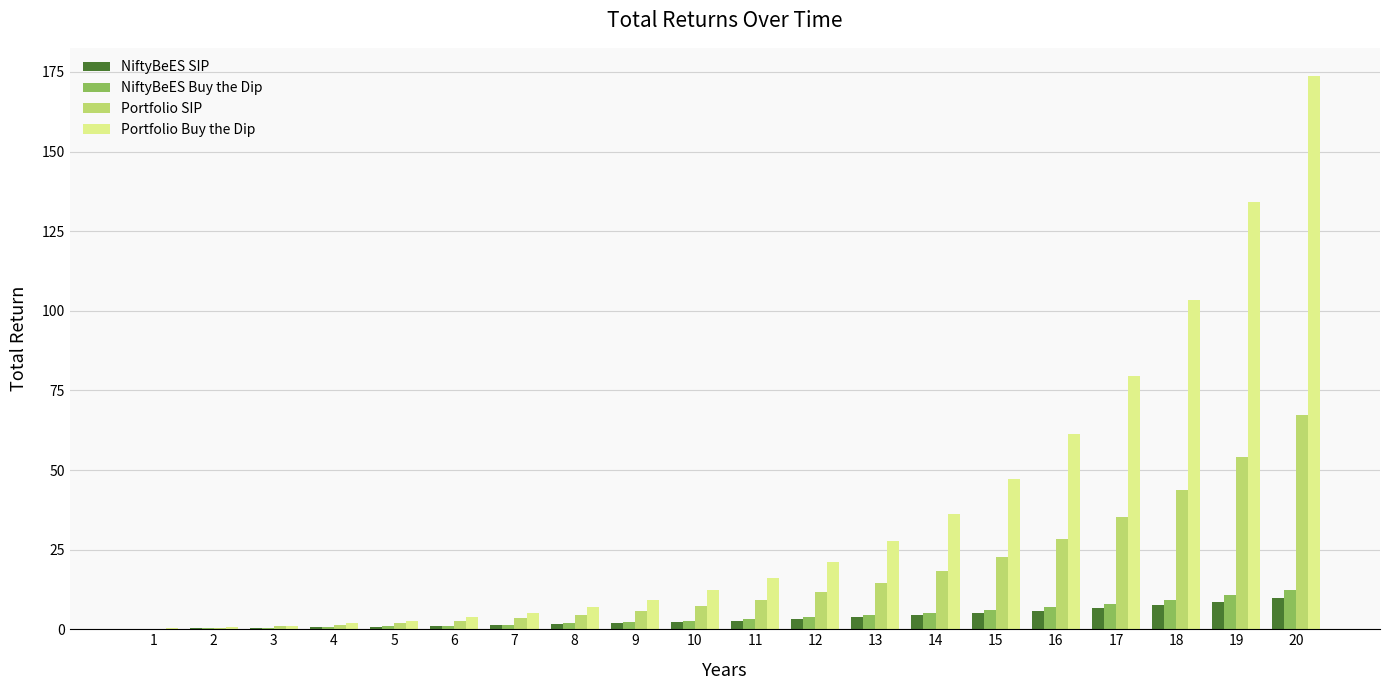

Between 14 and 17, which series saw the biggest shift?

Portfolio Buy the Dip